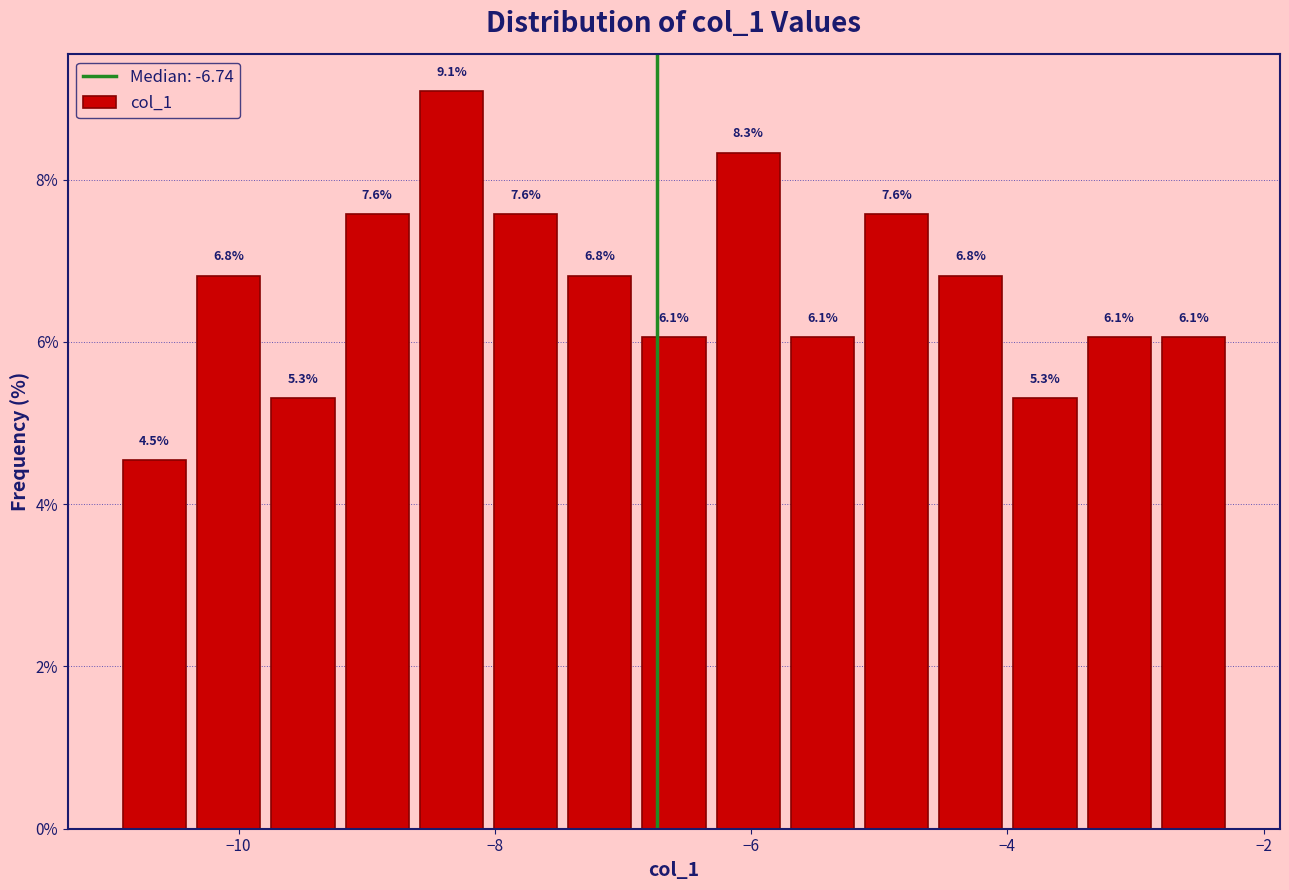

Read against the x-axis, roughly where is the centre of the tallest bar?

-8.4